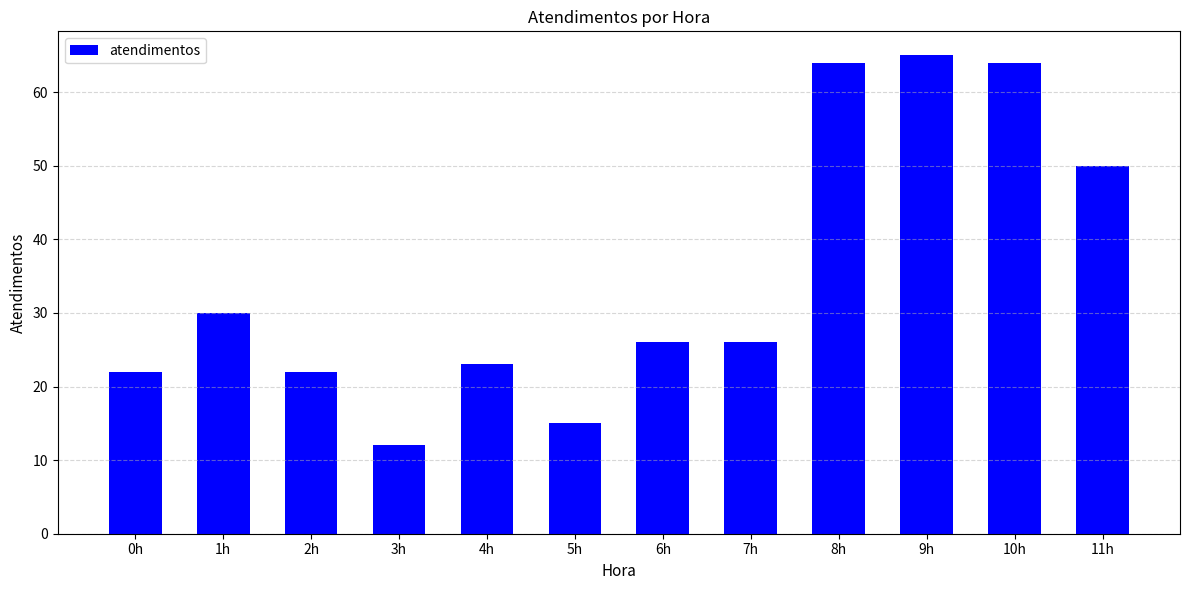

What is the label of the 5th bar from the left?

4h